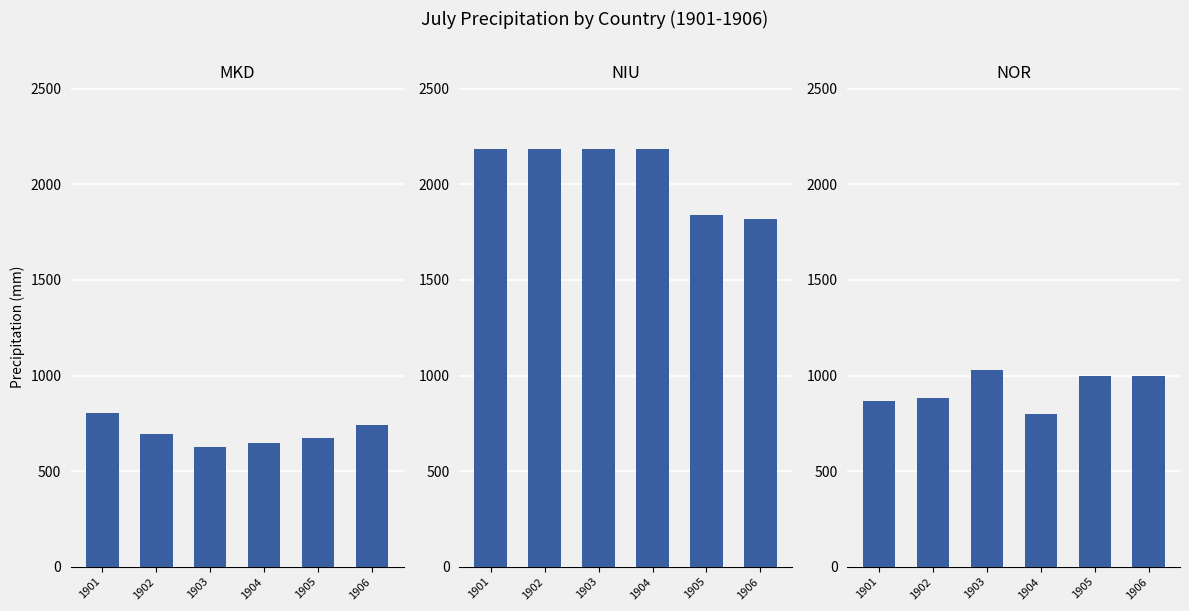

What is the value of the MKD bar at the 4th from the left?

647.9